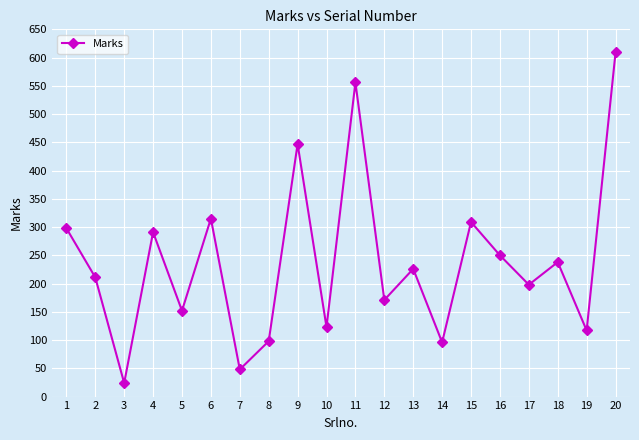

The value at 11 is 556. True or false?

True